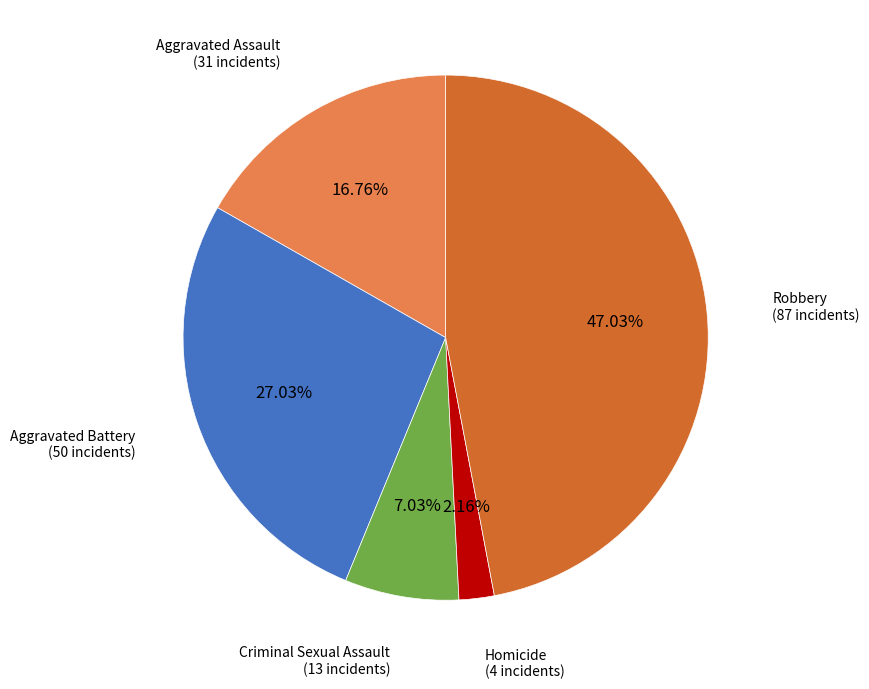

Is there any slice that represents more than half of the pie?

No